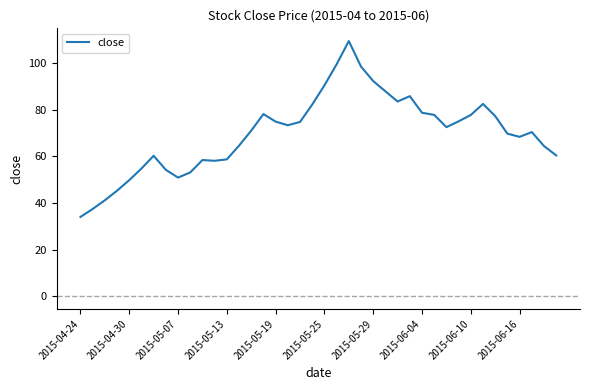

What is the minimum value shown in the chart?

34.0